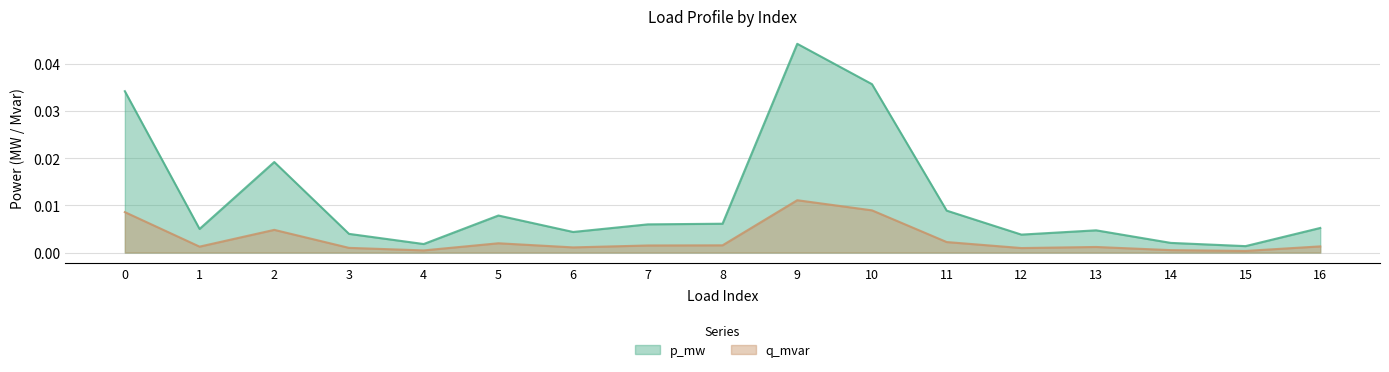

True or false: p_mw and q_mvar cross at least once.

False